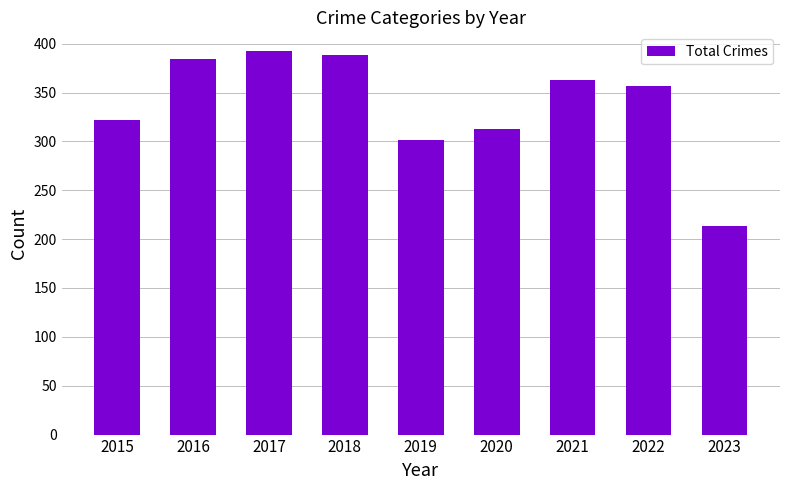

What is the change in value from 2016 to 2019?

-83